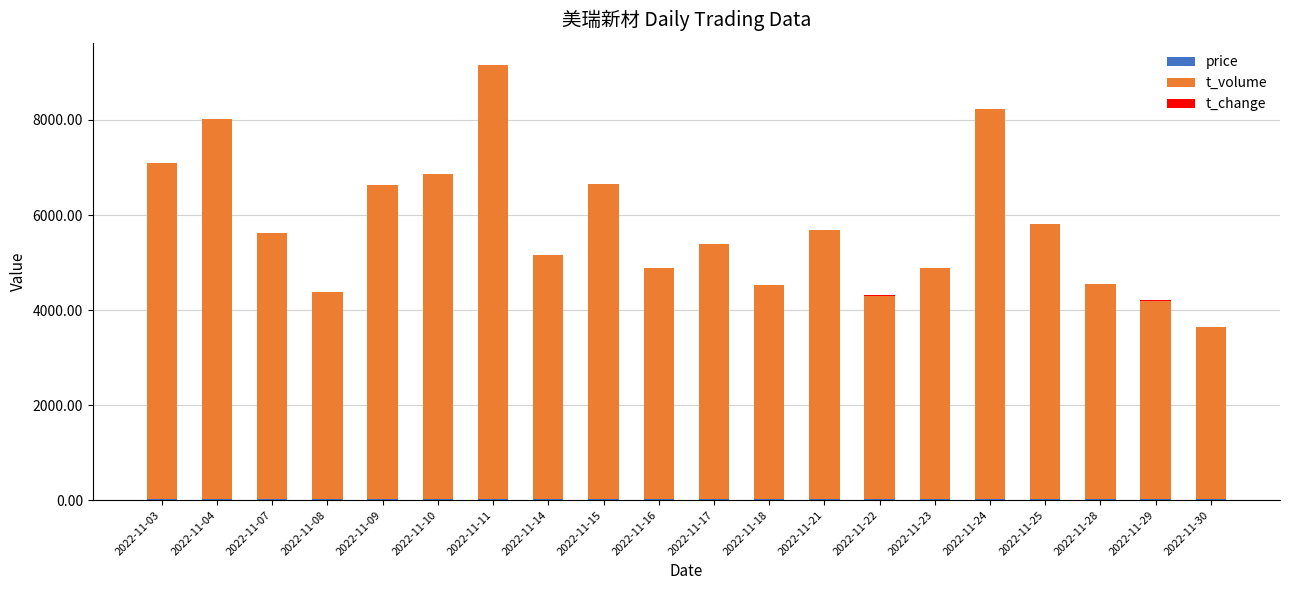

Rank the categories by price value from lowest to highest.

2022-11-30, 2022-11-28, 2022-11-23, 2022-11-29, 2022-11-25, 2022-11-22, 2022-11-18, 2022-11-21, 2022-11-24, 2022-11-11, 2022-11-17, 2022-11-14, 2022-11-16, 2022-11-03, 2022-11-10, 2022-11-15, 2022-11-08, 2022-11-09, 2022-11-07, 2022-11-04